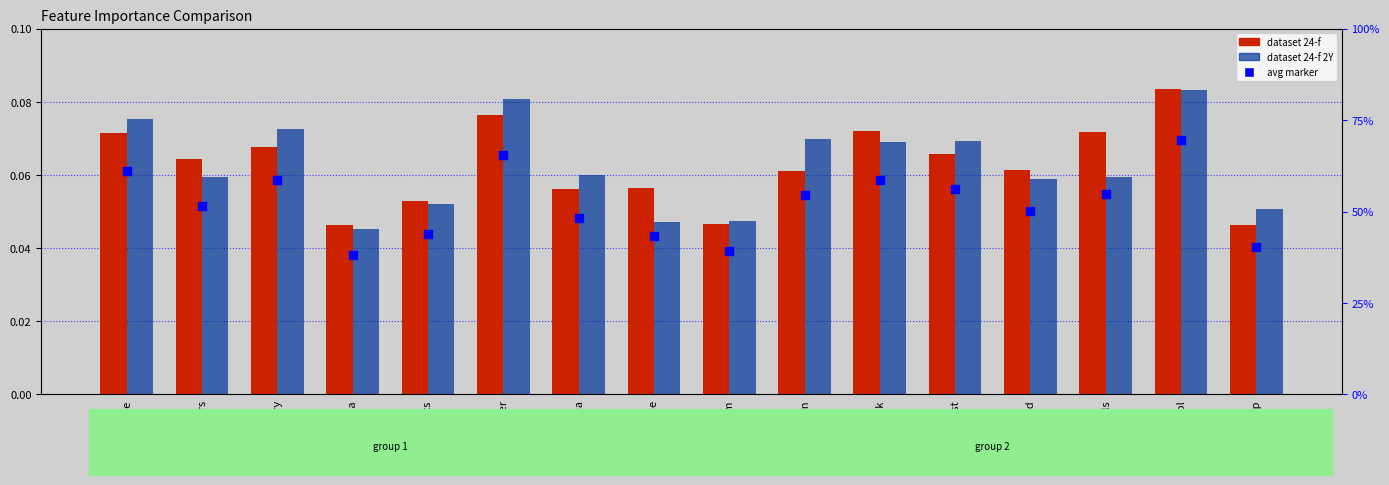

Which series contains the lowest Y value?

dataset 24-f 2Y